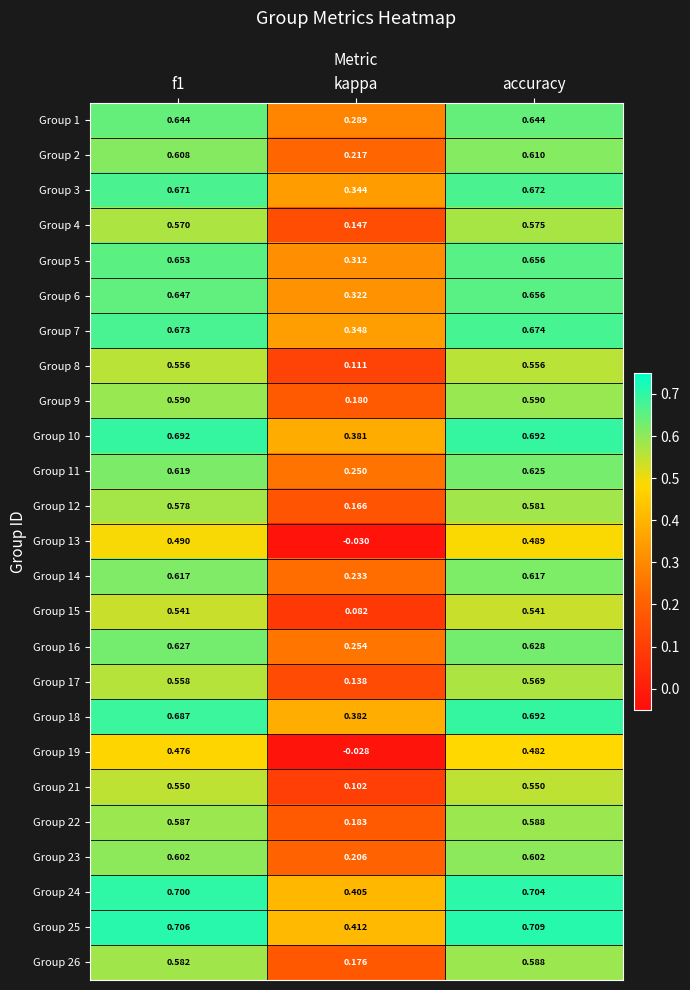

At which category does the chart reach its peak across all series?

accuracy